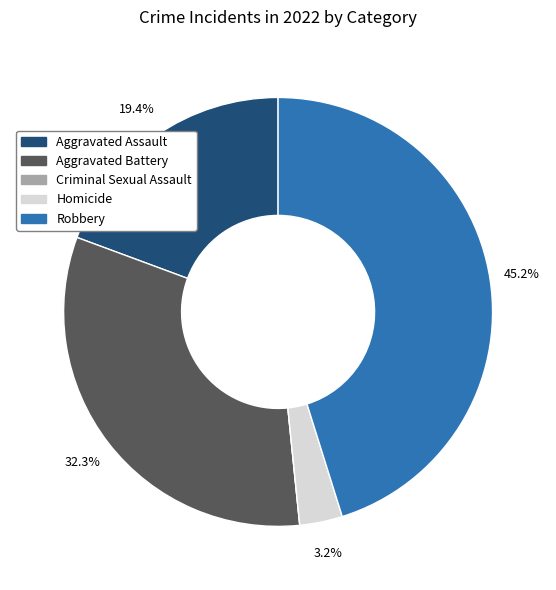

Which category has the biggest portion of the pie?

Robbery